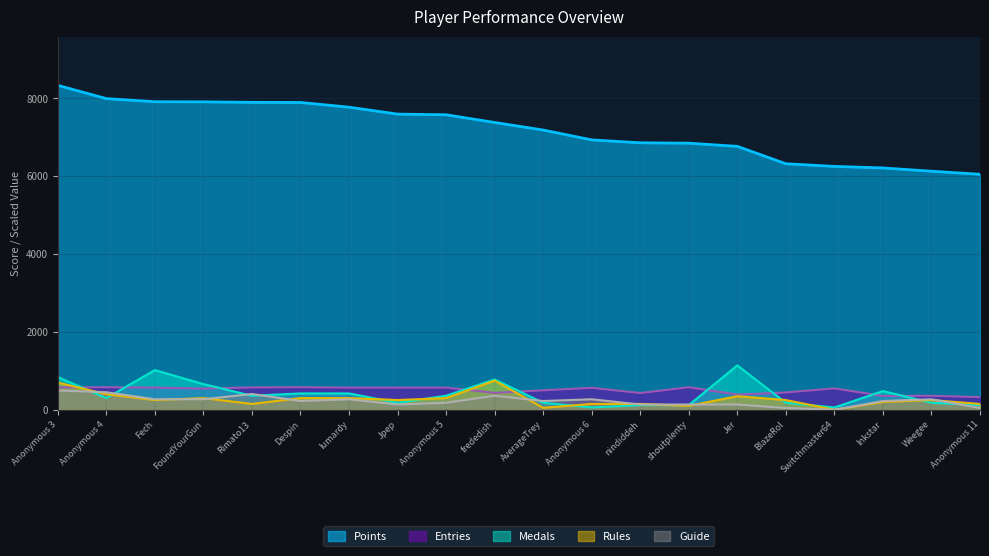

What is the sum of all Entries values?

10070